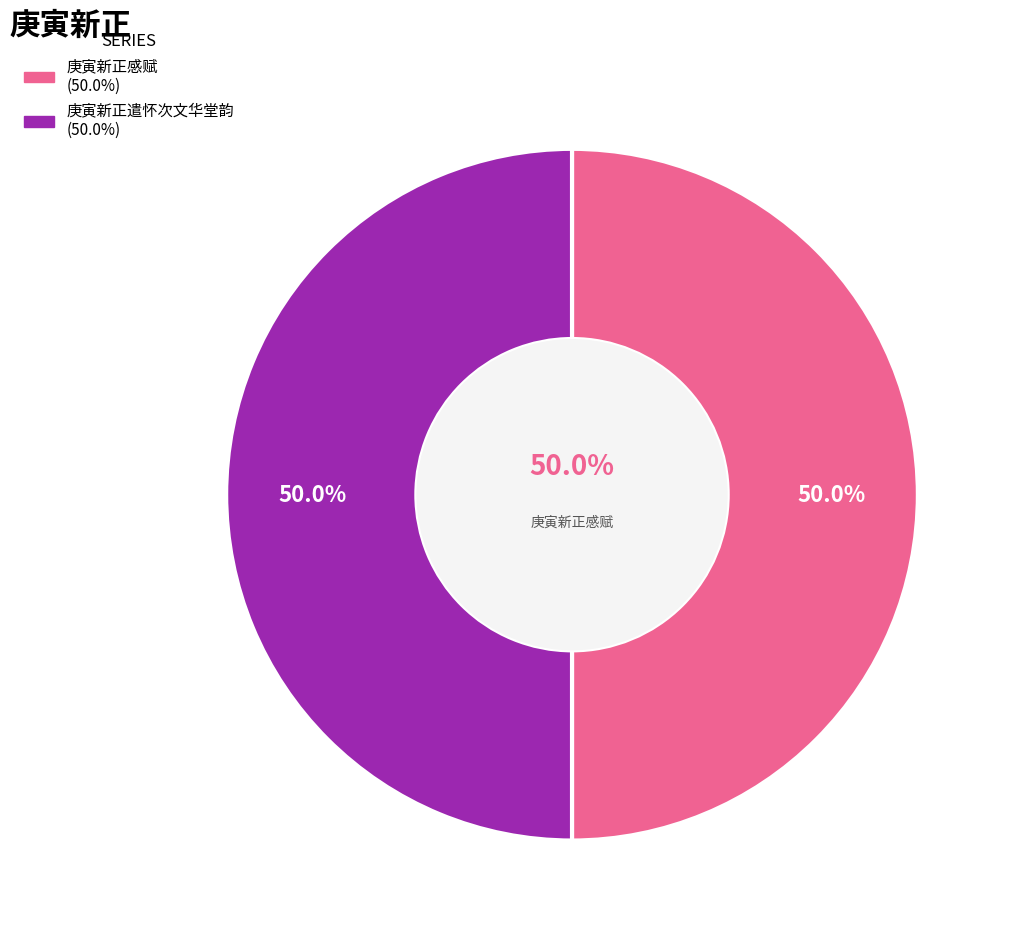

Which category has the smallest portion of the pie?

庚寅新正感赋